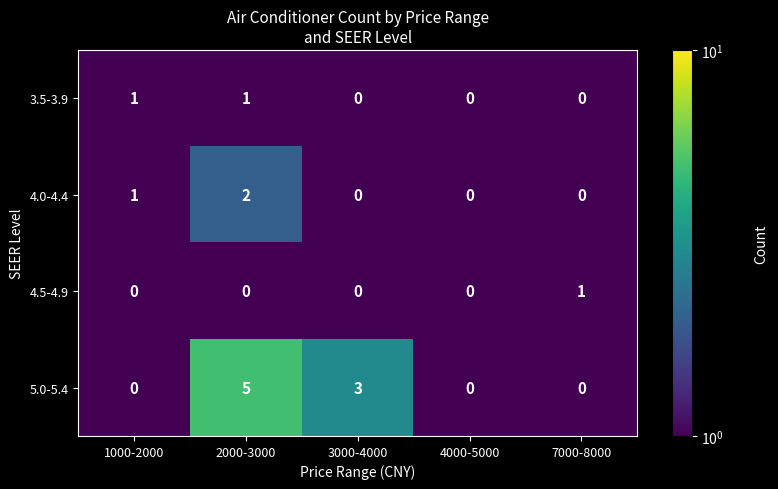

At which category is the sum across all series the highest?

2000-3000